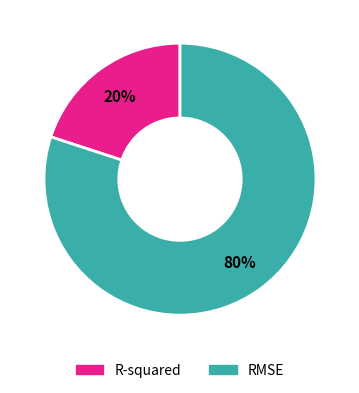

Combined, do R-squared and RMSE account for over 50%?

Yes